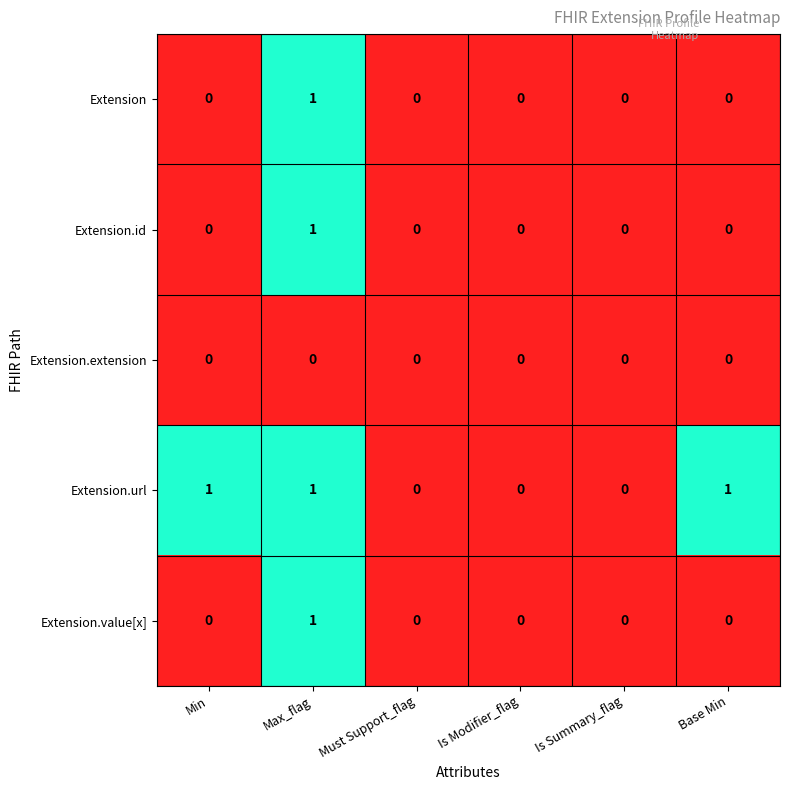

How many Extension values are between 0 and 1?

6